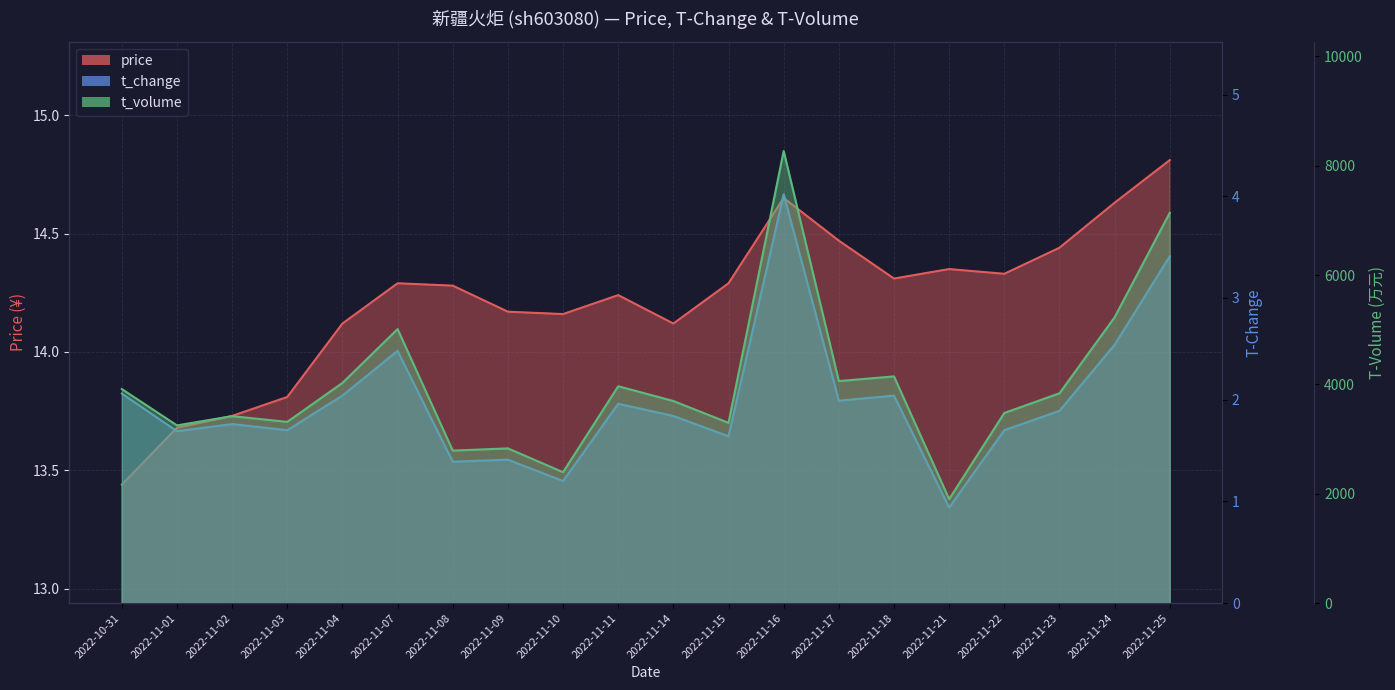

How many lines are shown in the chart?

3